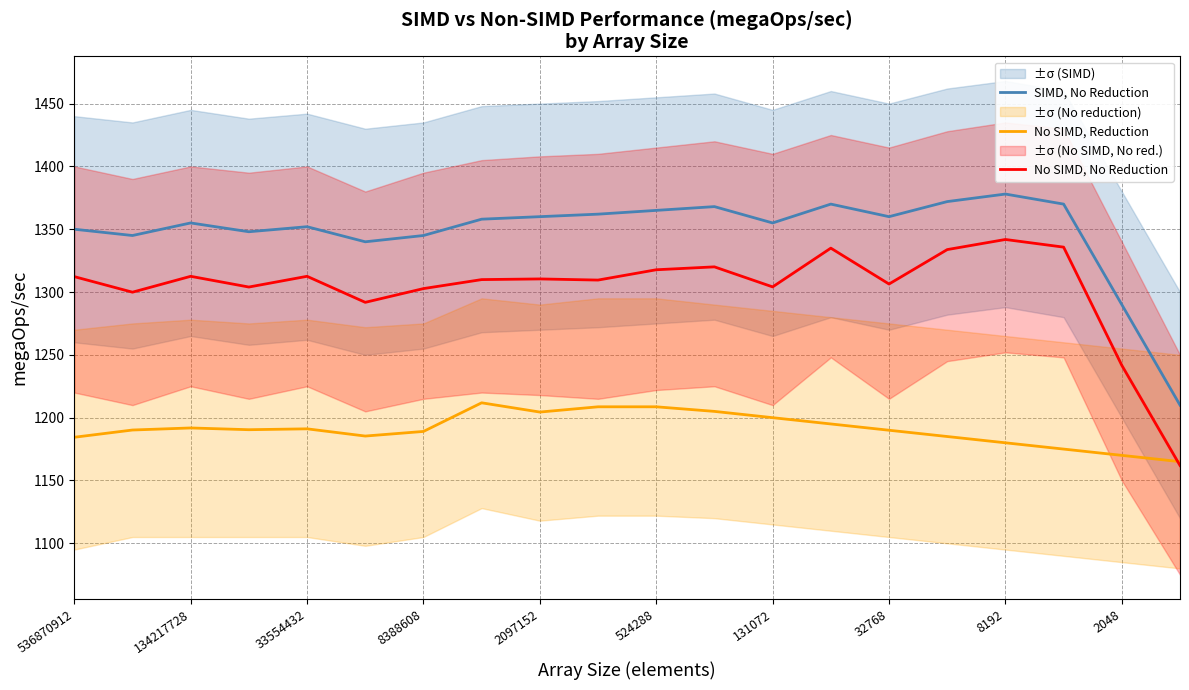

Which series has the largest range (max minus min)?

No SIMD, No Reduction